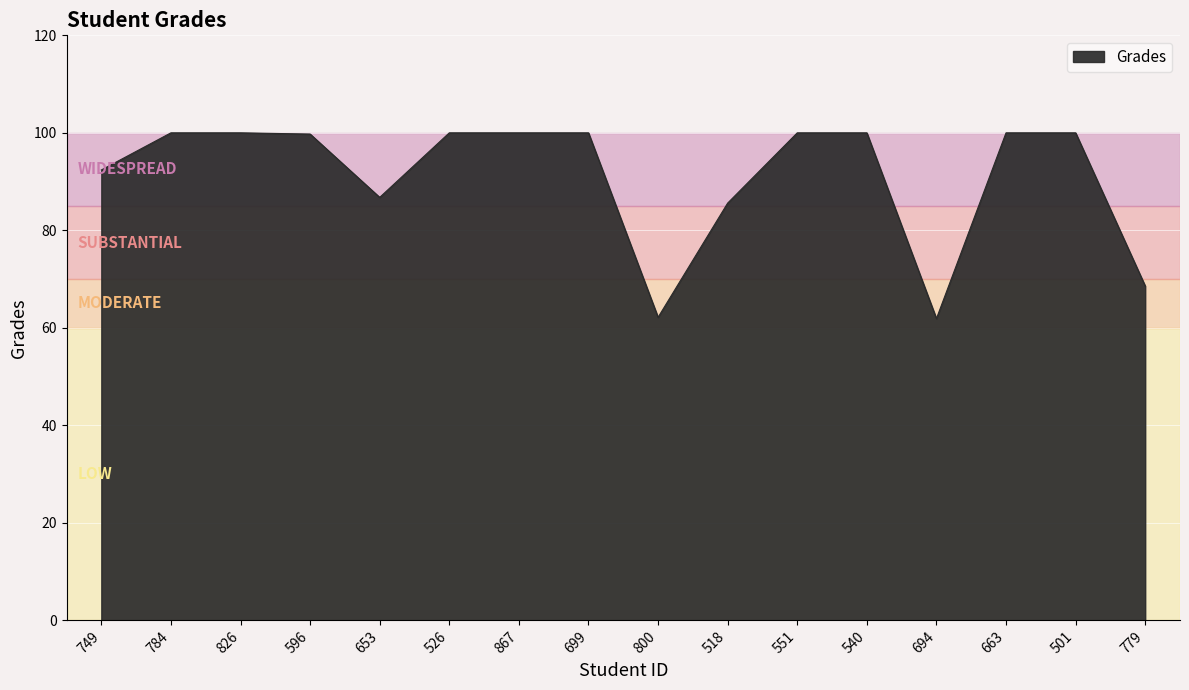

Is it true that the value at 596 is 169.5?

False